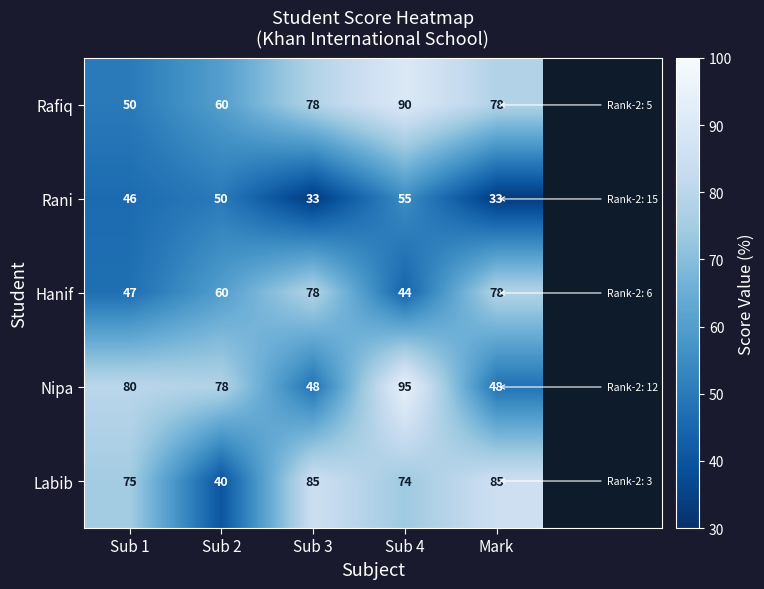

What is the difference between the maximum and second lowest values in the Rani series?

22